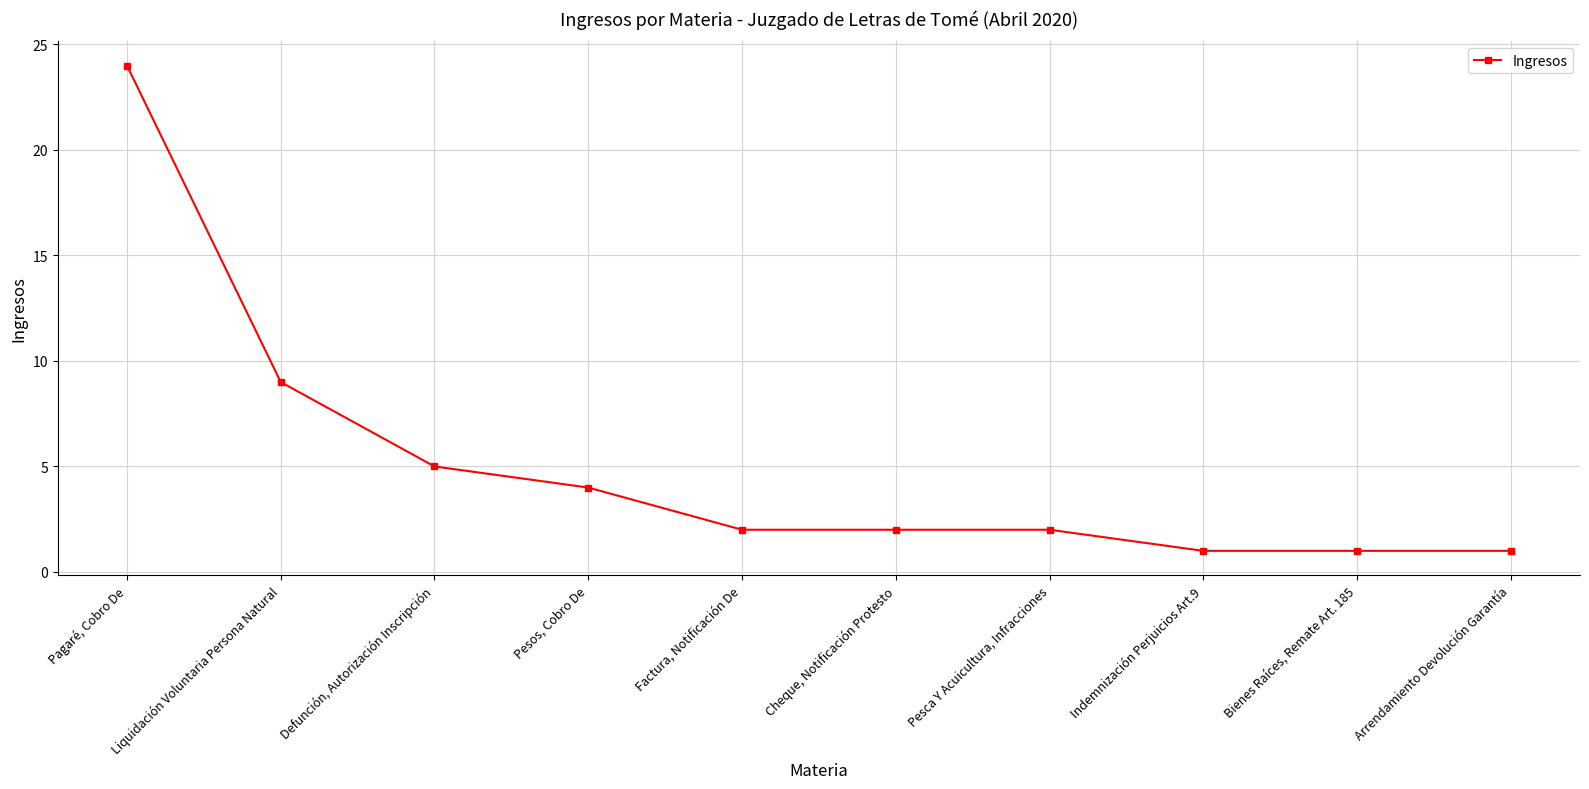

True or false: there are more than 2 points higher than both neighbors.

False